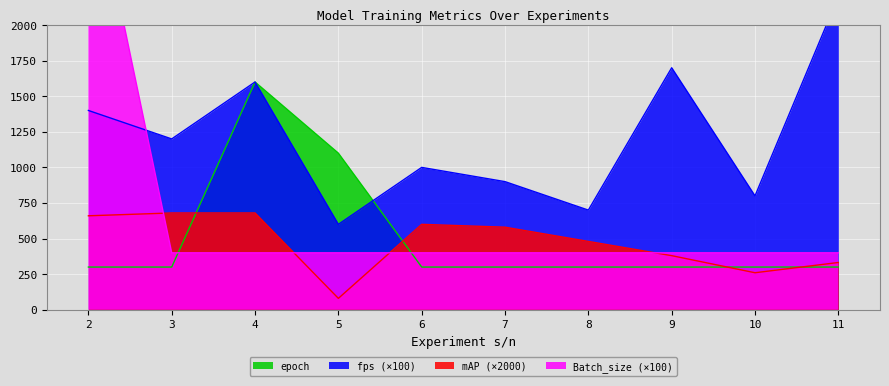

What is the spread (max minus min) of values at 6?

700